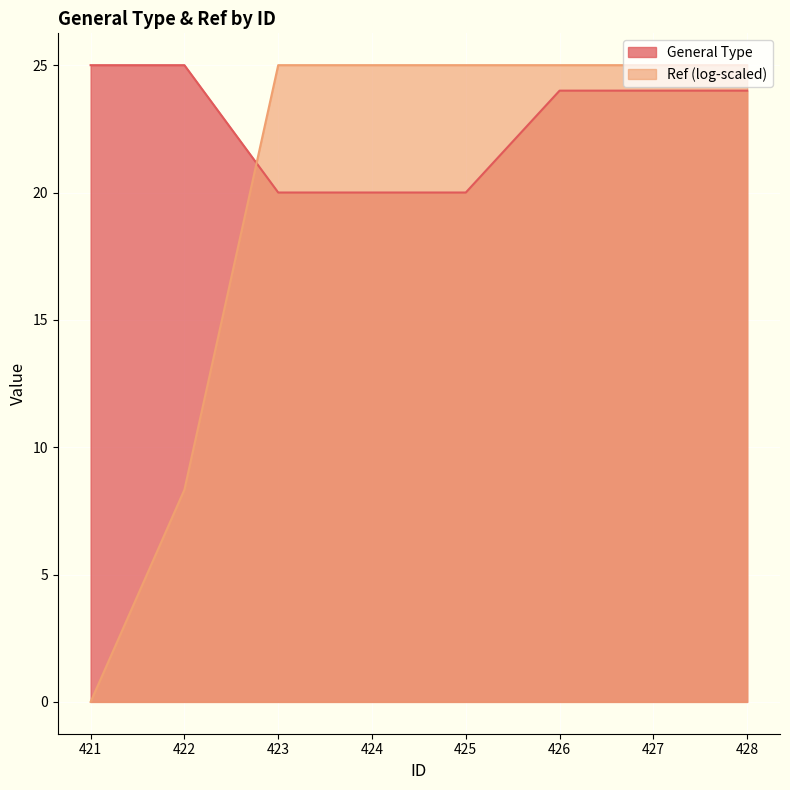

The value at 428 is 24. True or false?

True